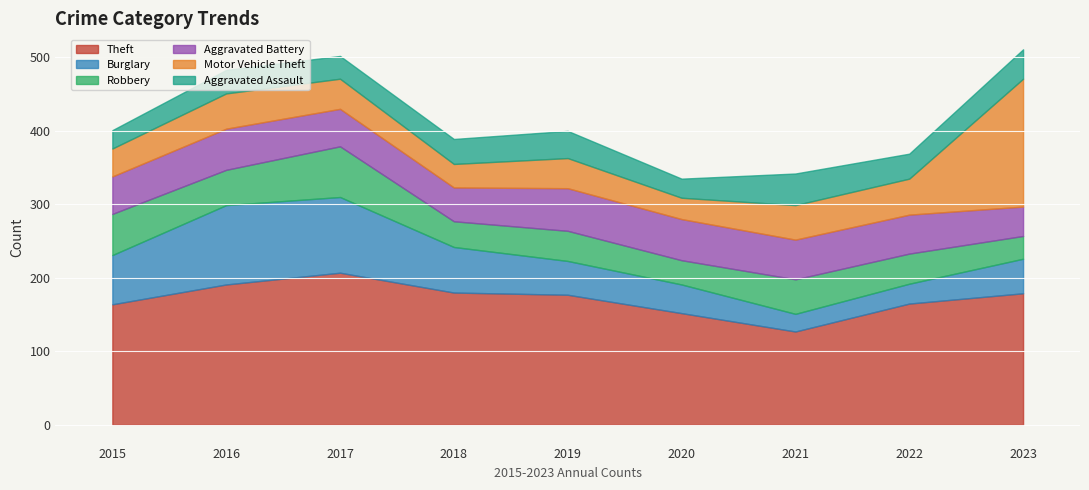

In Motor Vehicle Theft, how many points are higher than both neighbors (excluding endpoints)?

2